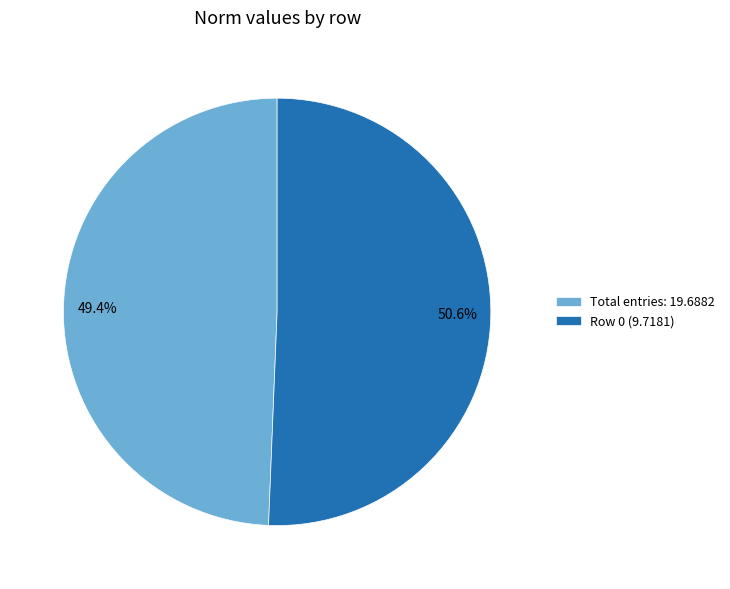

Is there any slice that represents more than half of the pie?

Yes